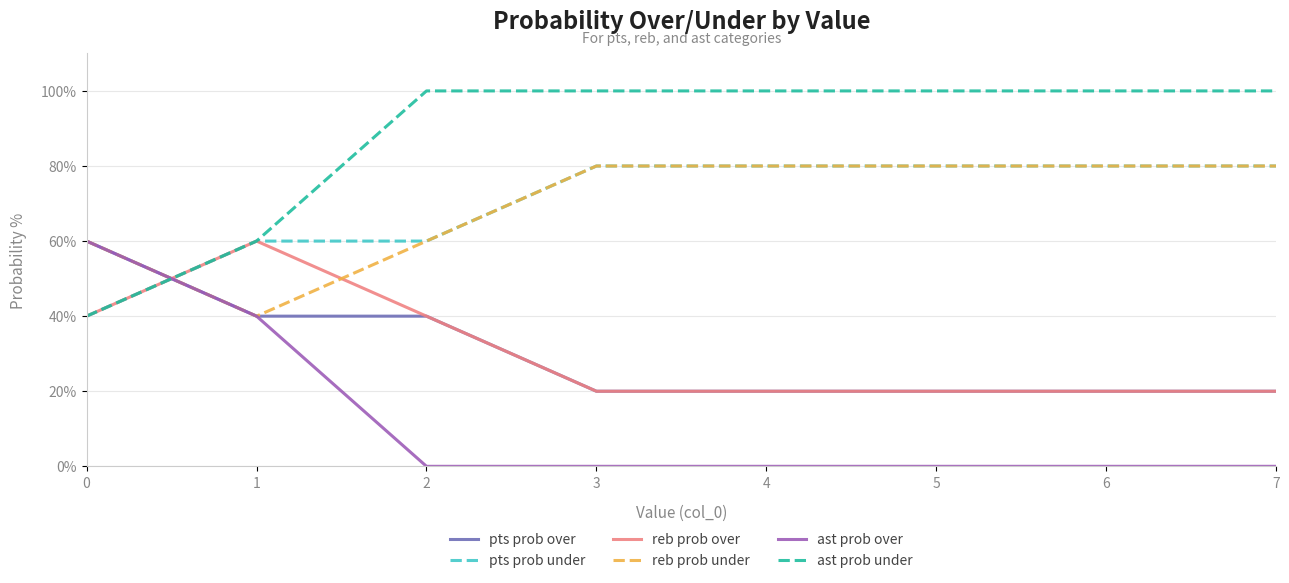

At which label is ast prob under closest to 70?

1